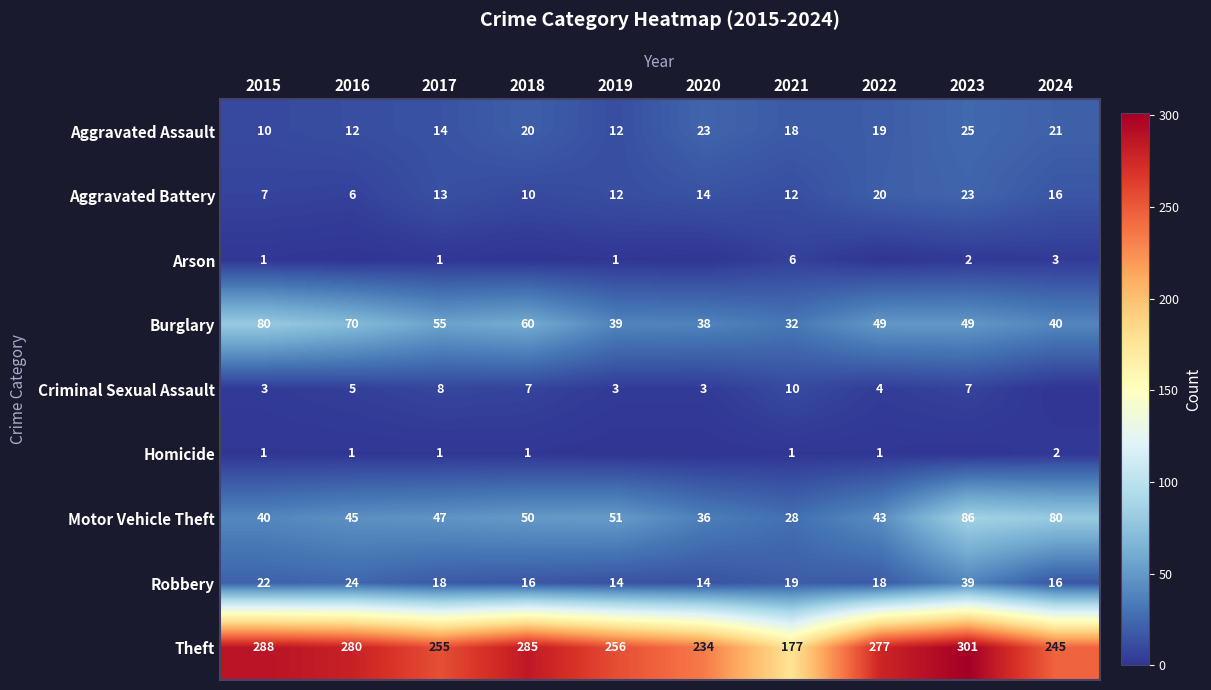

What is the average value of the Robbery series?

20